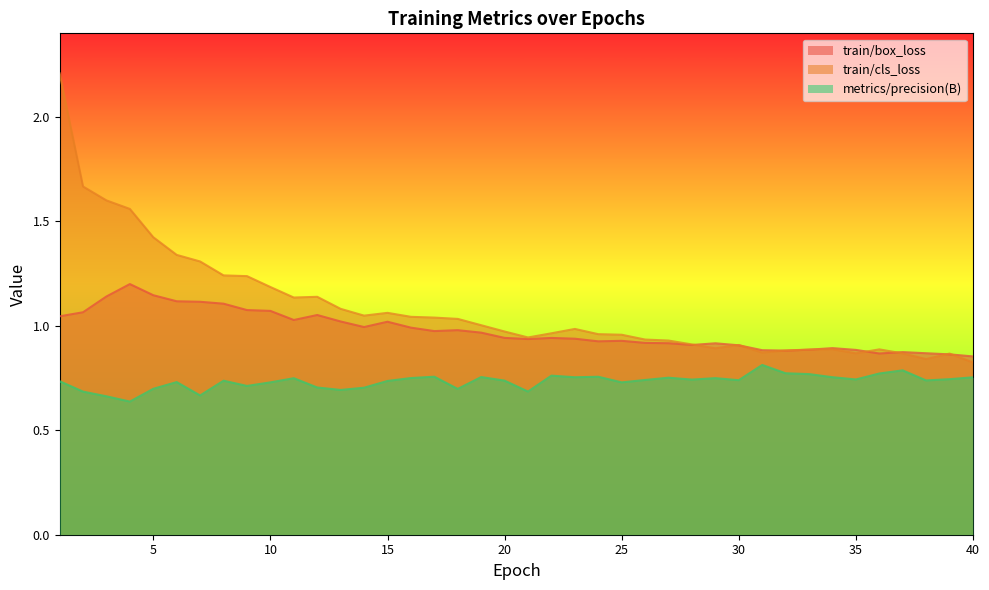

What value does the metrics/precision(B) series have at 1?

0.7